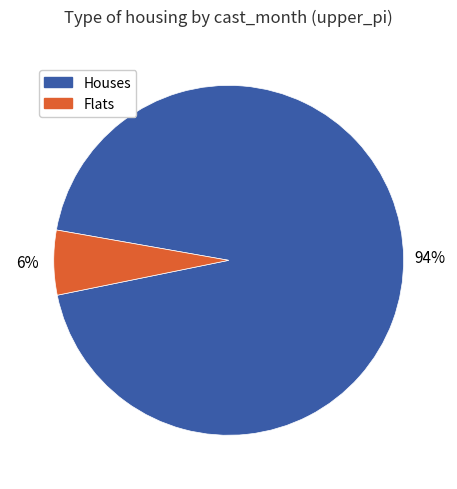

To the nearest percent, what is the difference between the largest and smallest slice percentages?

88%